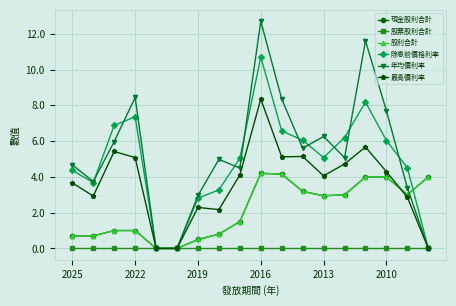

In 年均價利率, how many points are lower than both neighbors (excluding endpoints)?

4